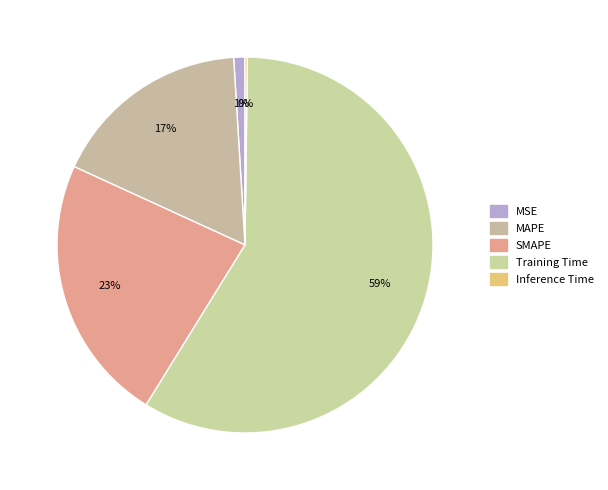

Which slice is the largest?

Training Time